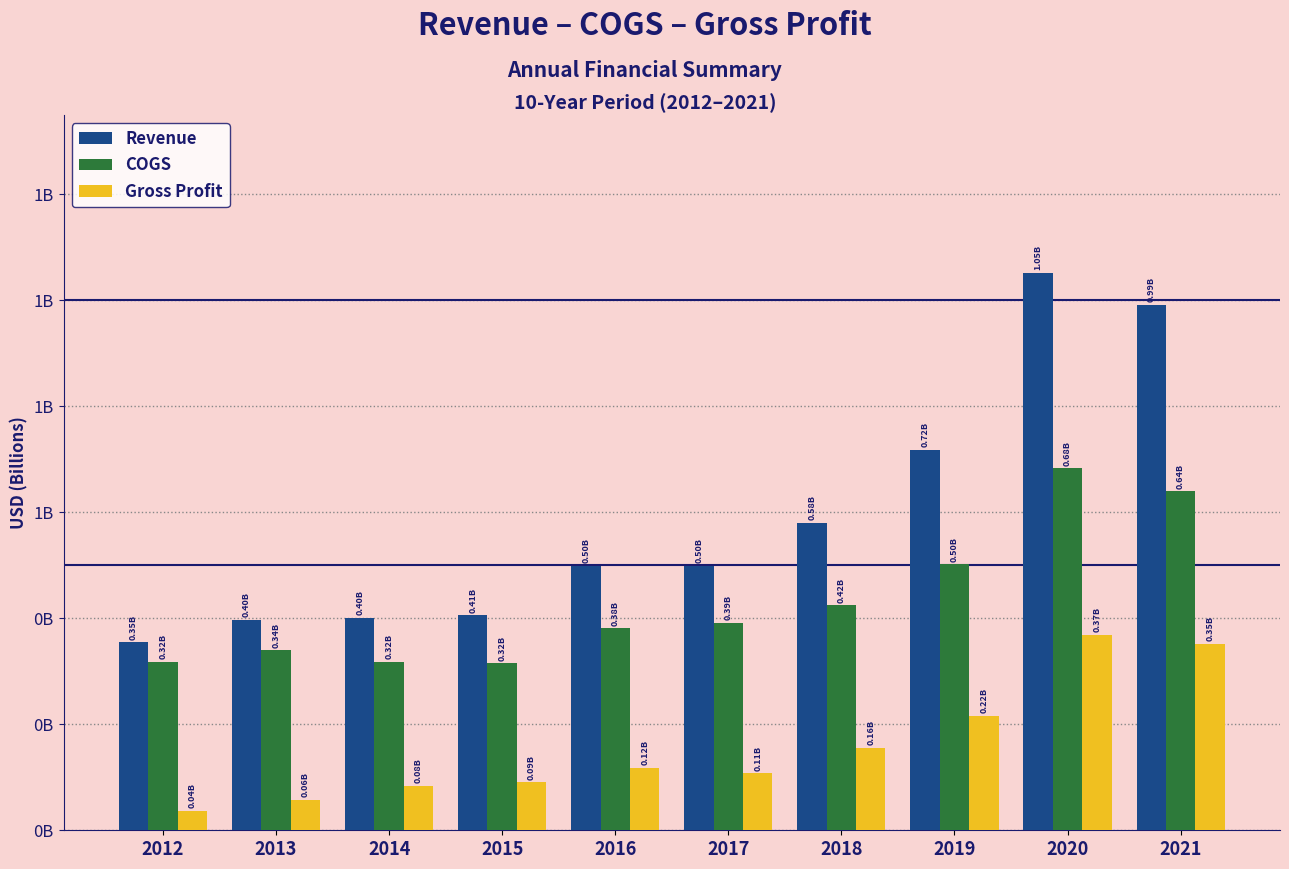

Which series changed the most between 2015 and 2016?

Revenue